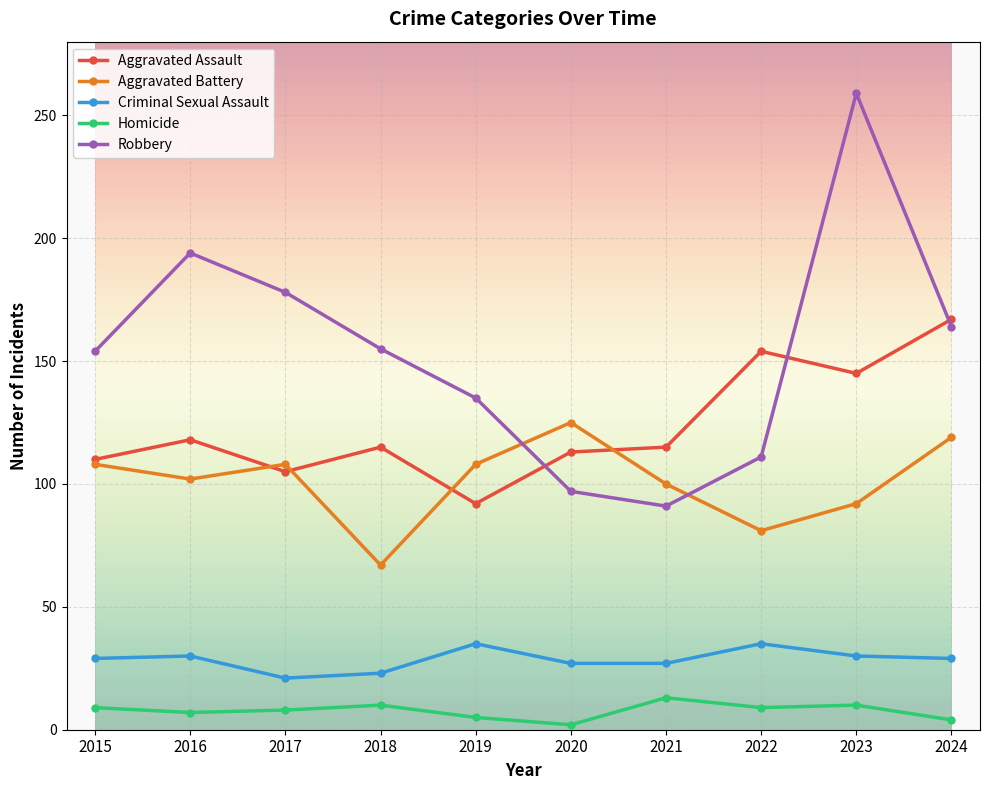

Rank the series at 2018 from highest to lowest value.

Robbery, Aggravated Assault, Aggravated Battery, Criminal Sexual Assault, Homicide